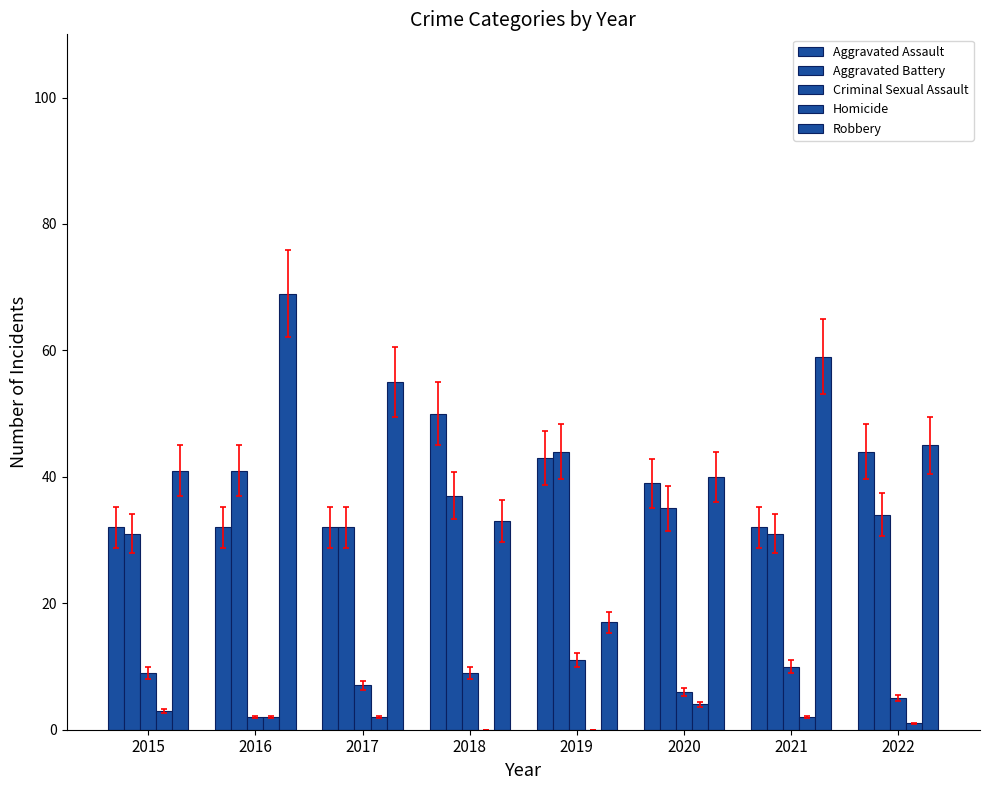

How many distinct data groups are displayed?

5